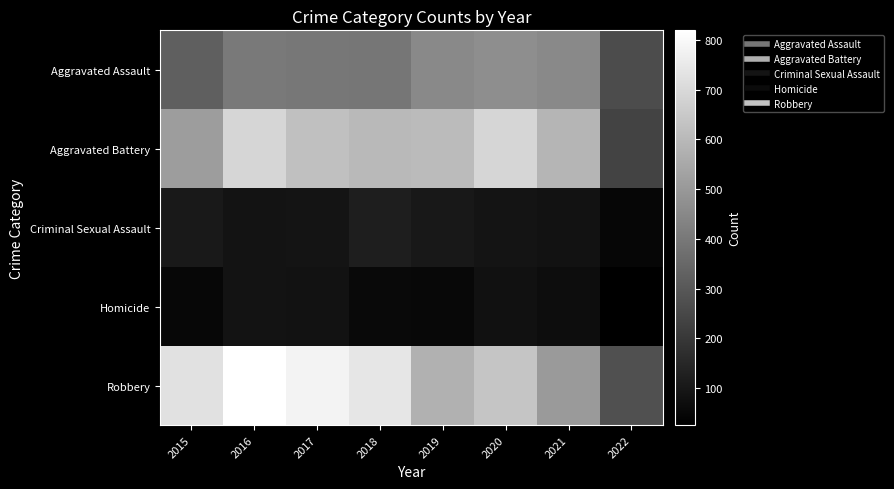

At which category does the chart reach its peak across all series?

2016